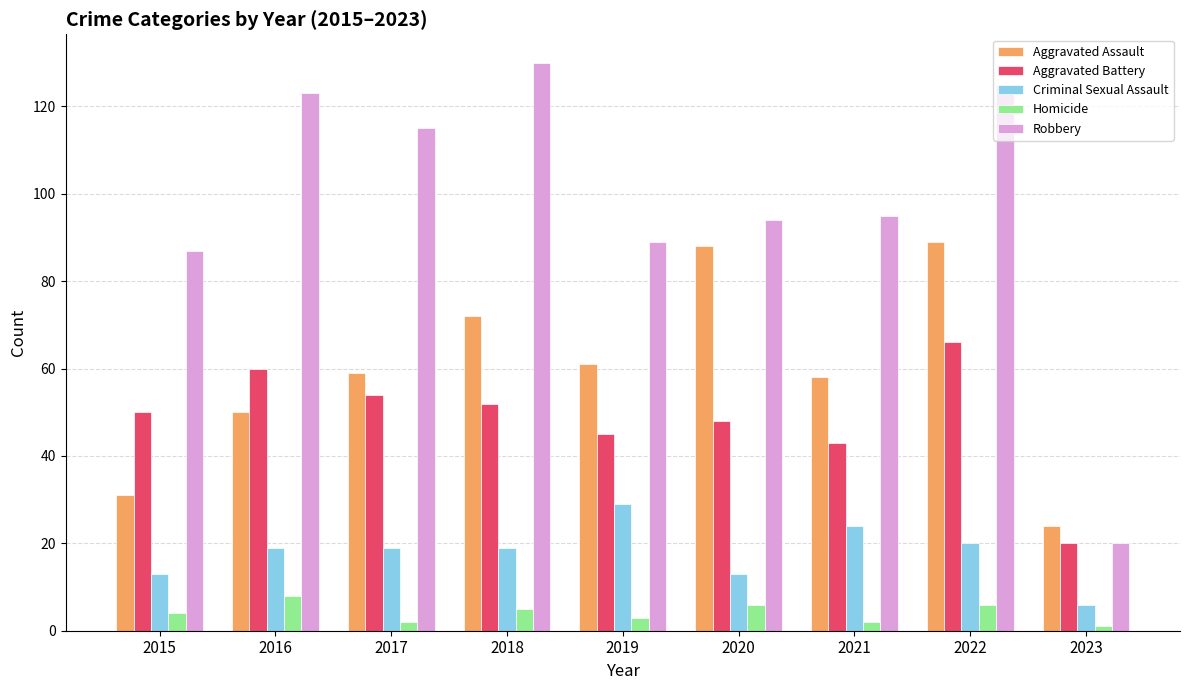

What is the difference between the highest and lowest values at 2018?

125